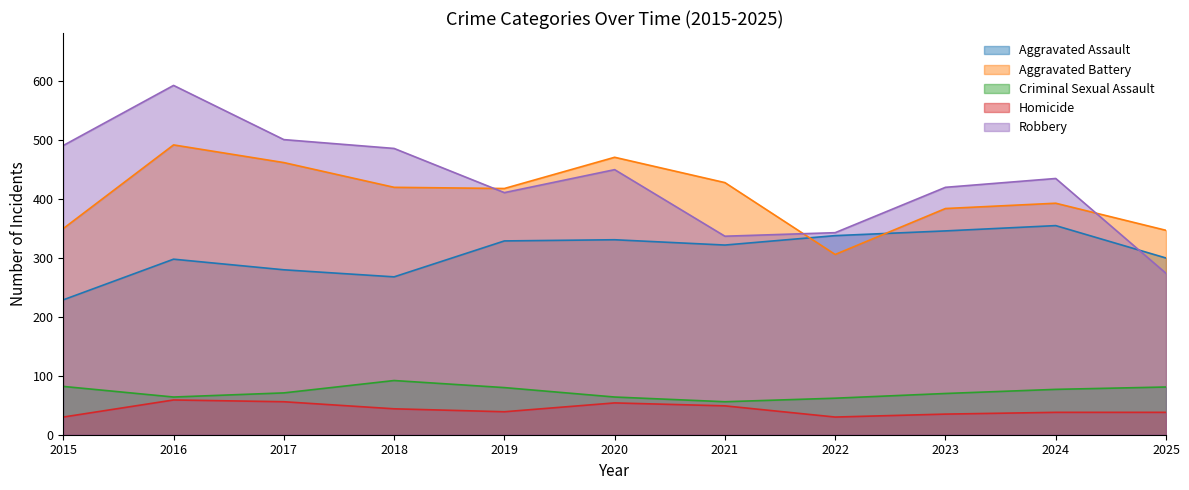

What is the greatest value displayed?

593